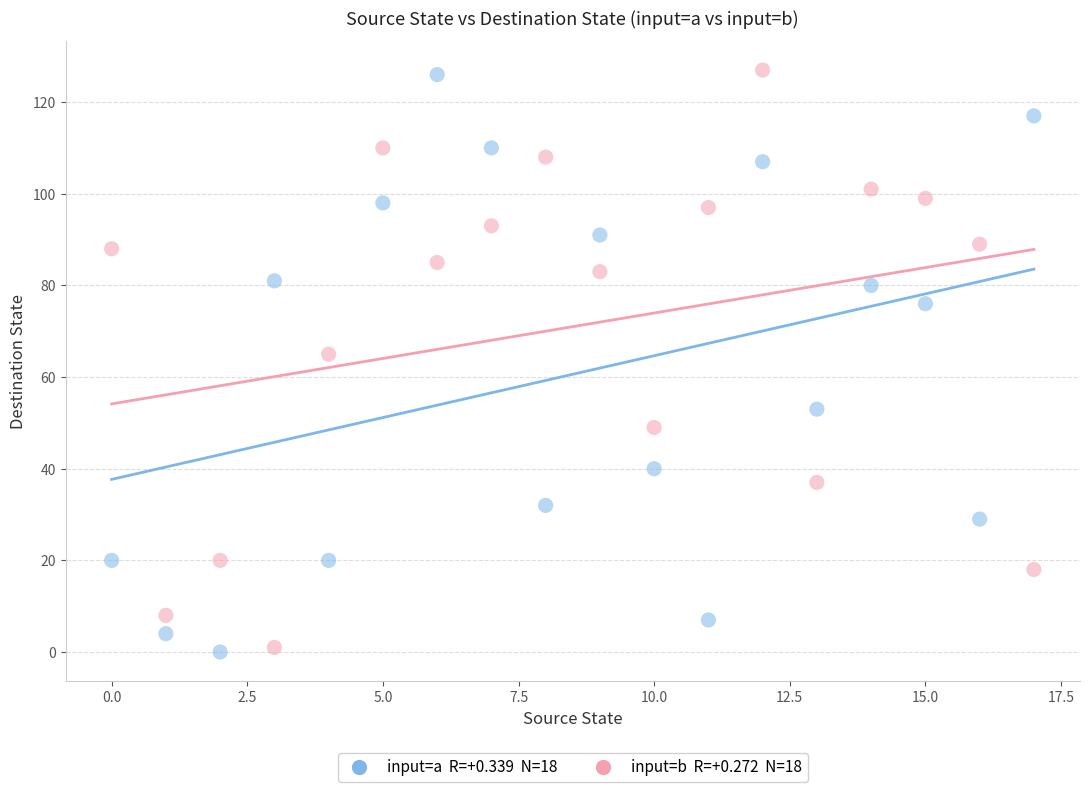

Across all series, what Y value is closest to 63?

65